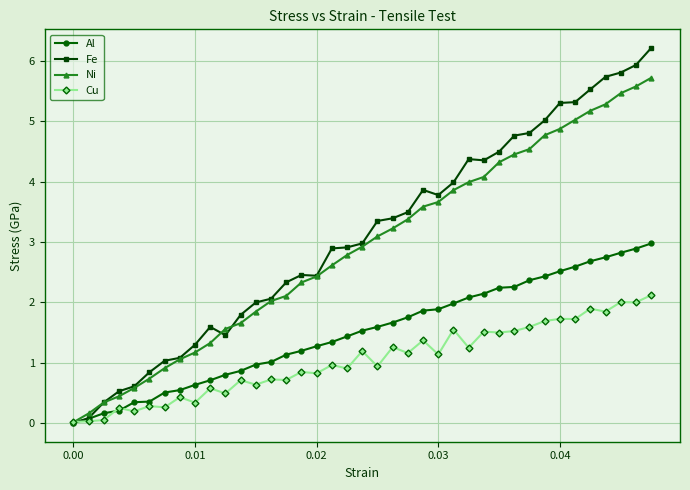

Rank the series by their maximum value, from lowest to highest.

Cu, Al, Ni, Fe